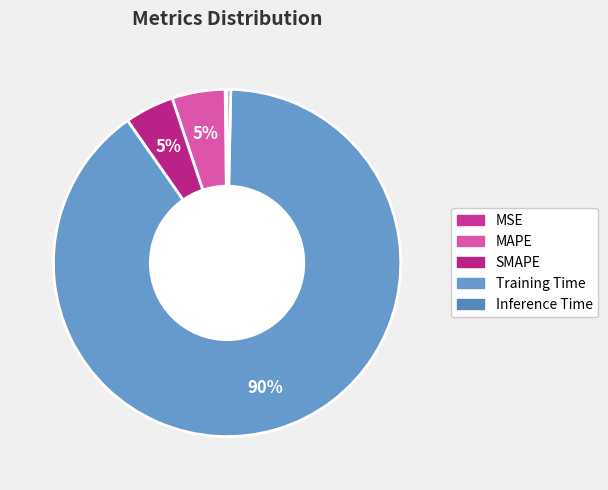

To the nearest percent, what portion does SMAPE represent?

5%